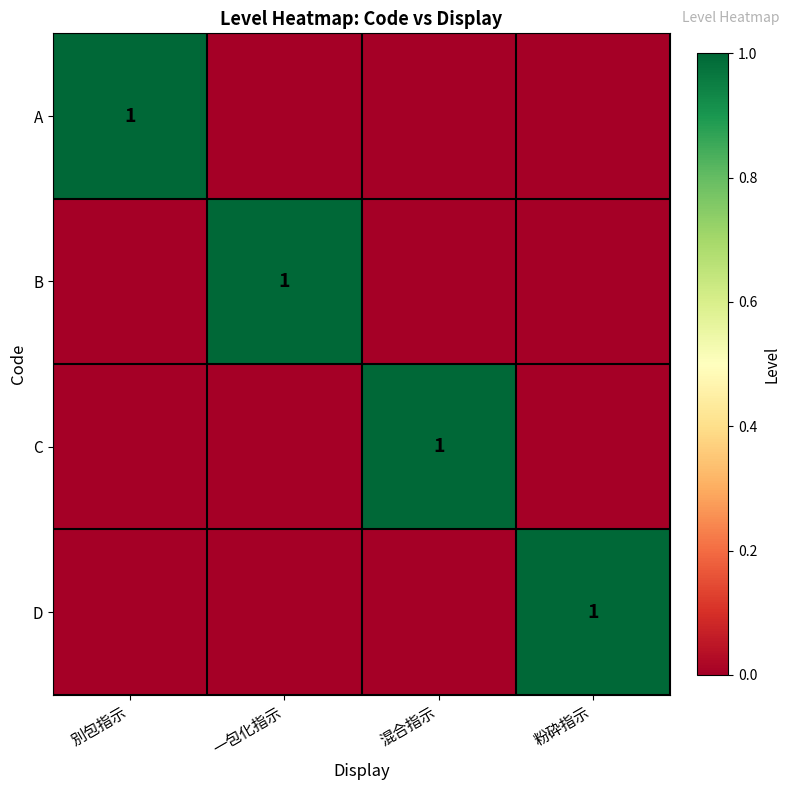

What is the approximate value of D at 粉砕指示?

1